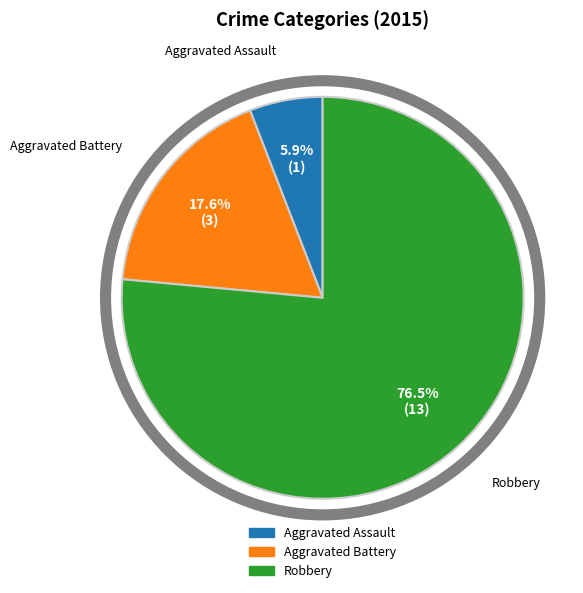

What is the largest slice in the pie chart?

Robbery